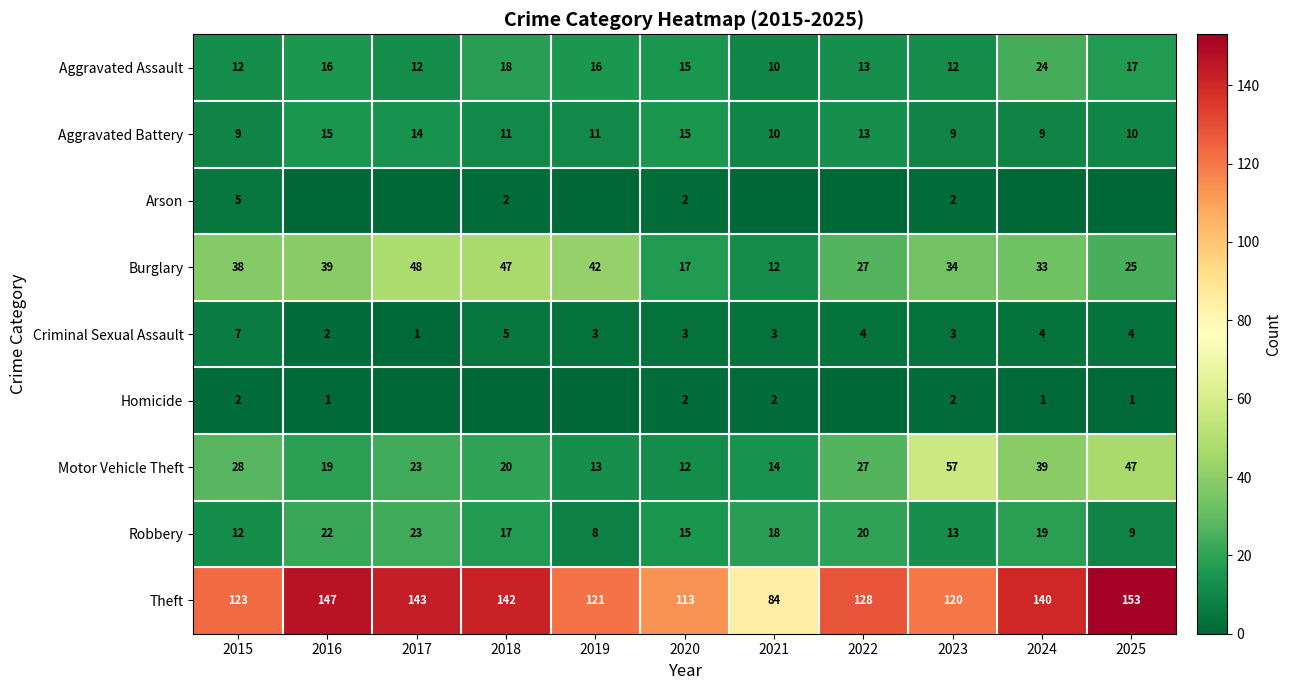

What is the spread (max minus min) of values at 2015?

121